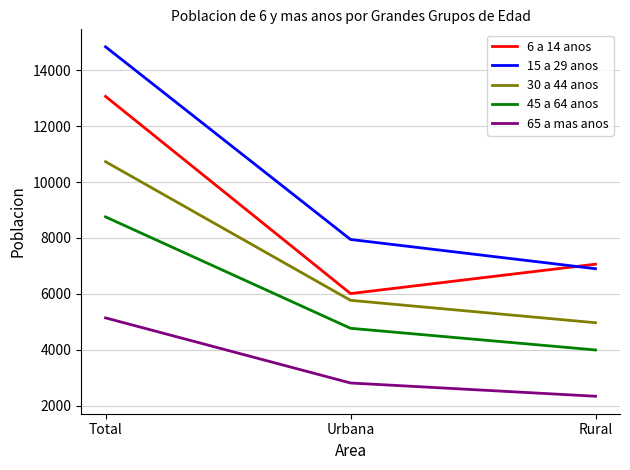

Reading left to right, transcribe all the data shown in this chart.

6 a 14 anos: 13071	6009	7062
15 a 29 anos: 14847	7947	6900
30 a 44 anos: 10733	5768	4965
45 a 64 anos: 8756	4766	3990
65 a mas anos: 5139	2807	2332